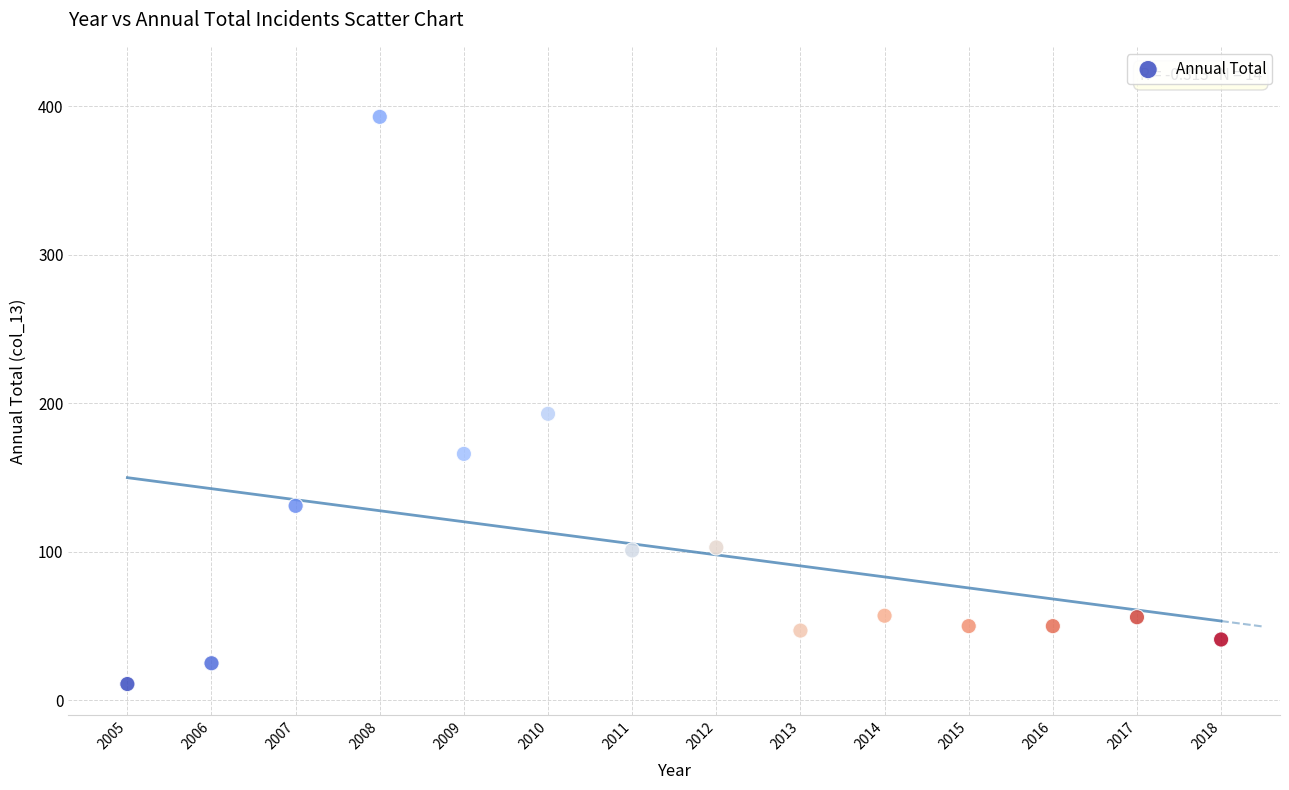

What Y value in the scatter plot is closest to 202?

193